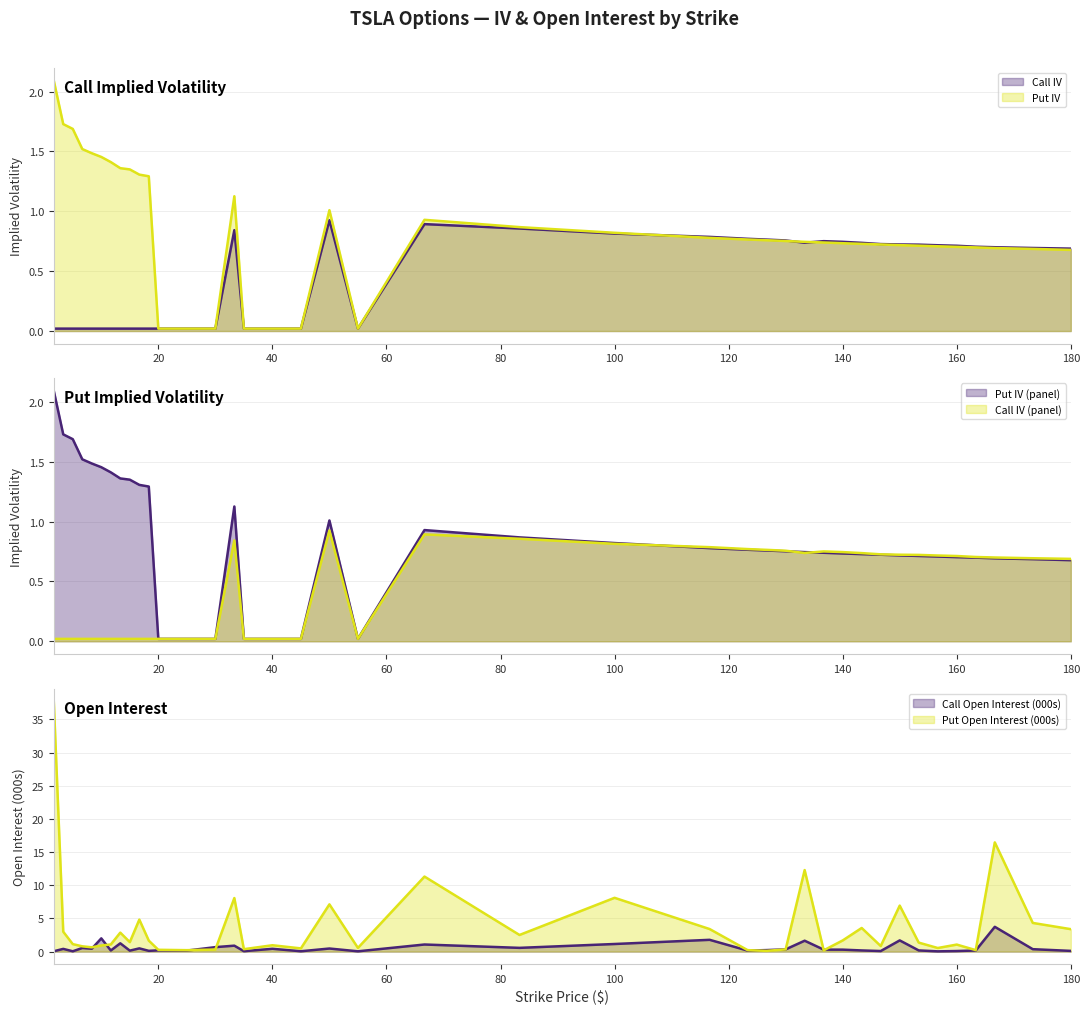

What is the label of the 28th point from the left?

133.33